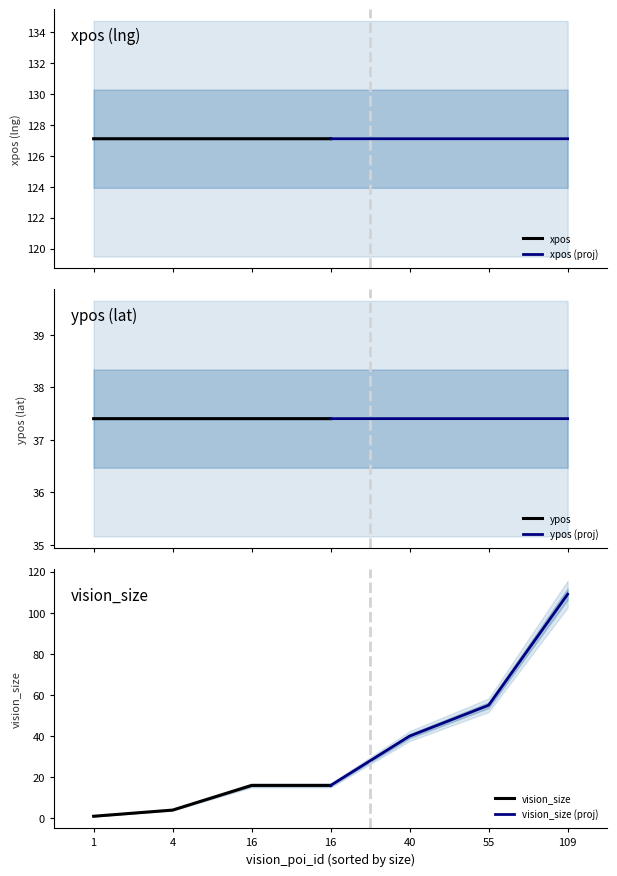

What is the highest value of the ypos (proj) series?

37.4